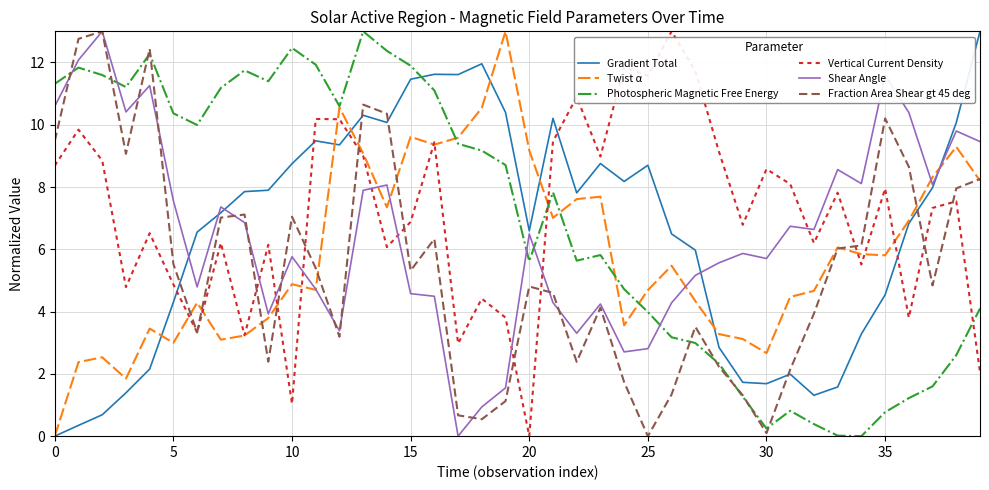

Which series ends up on top after the final intersection of Shear Angle and Vertical Current Density?

Shear Angle